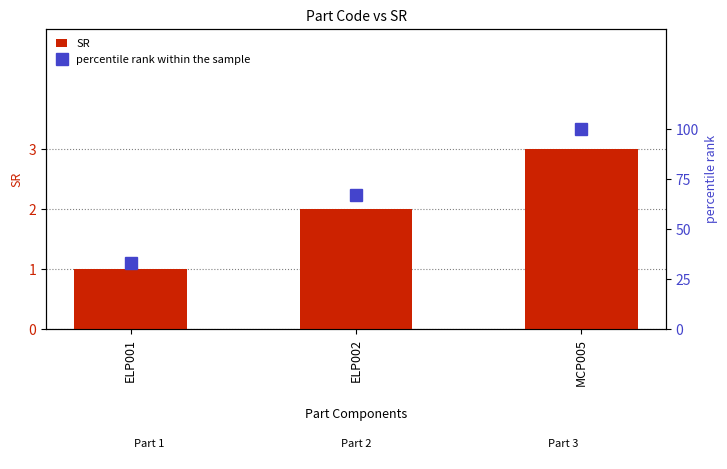

Reading left to right, list all the values displayed in this chart.

SR: 1	2	3
percentile rank within the sample: 33	67	100